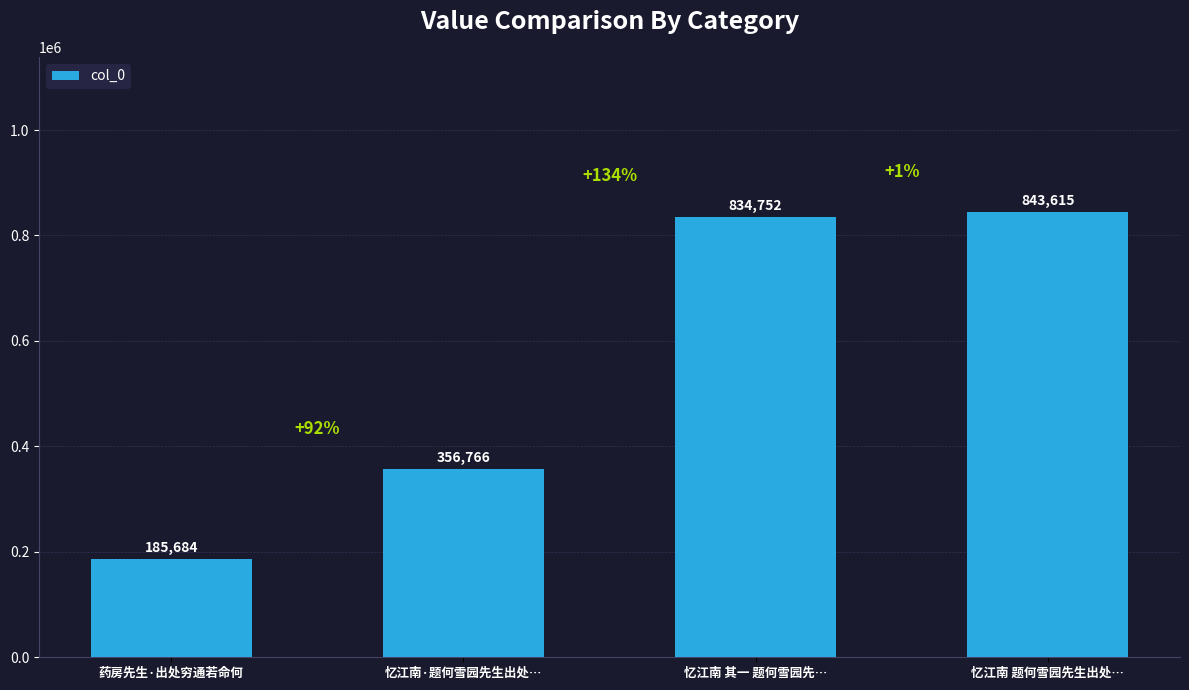

What is the value of the 4th bar from the left?

843615